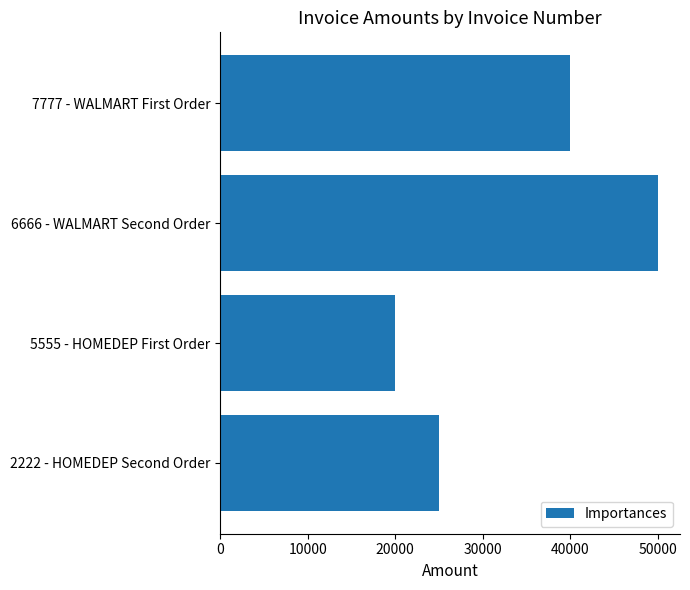

Approximately how many times larger is the value at 6666 - WALMART Second Order compared to 5555 - HOMEDEP First Order?

2.5